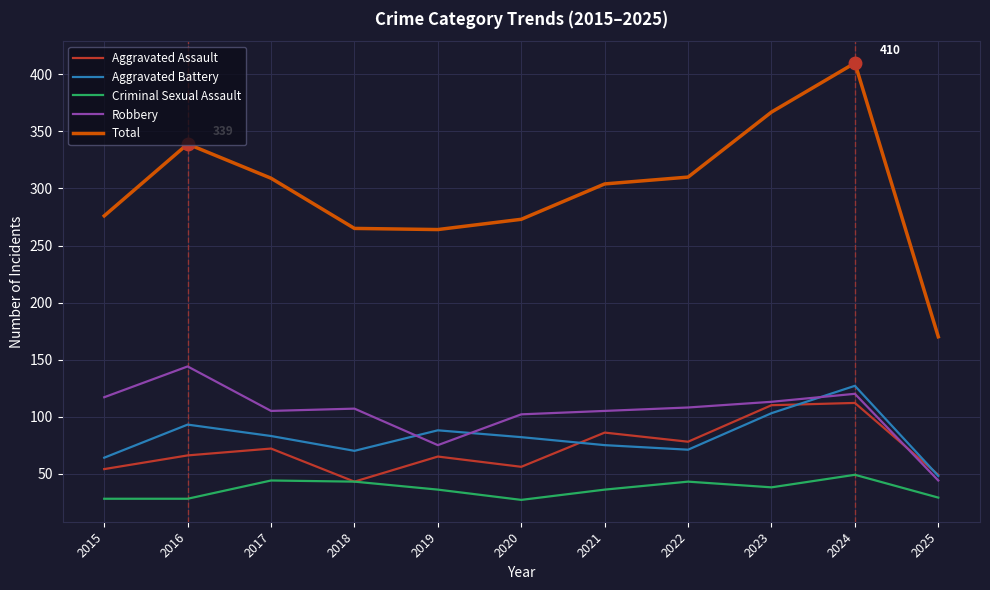

True or false: Total and Aggravated Assault intersect in this chart.

False